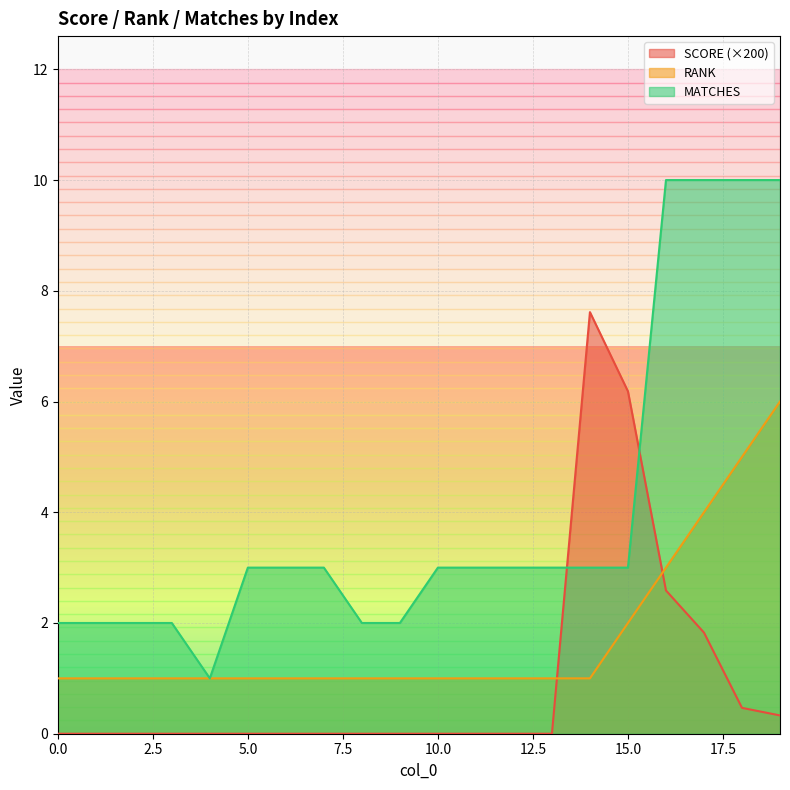

True or false: MATCHES has more than 2 interior local peaks.

False